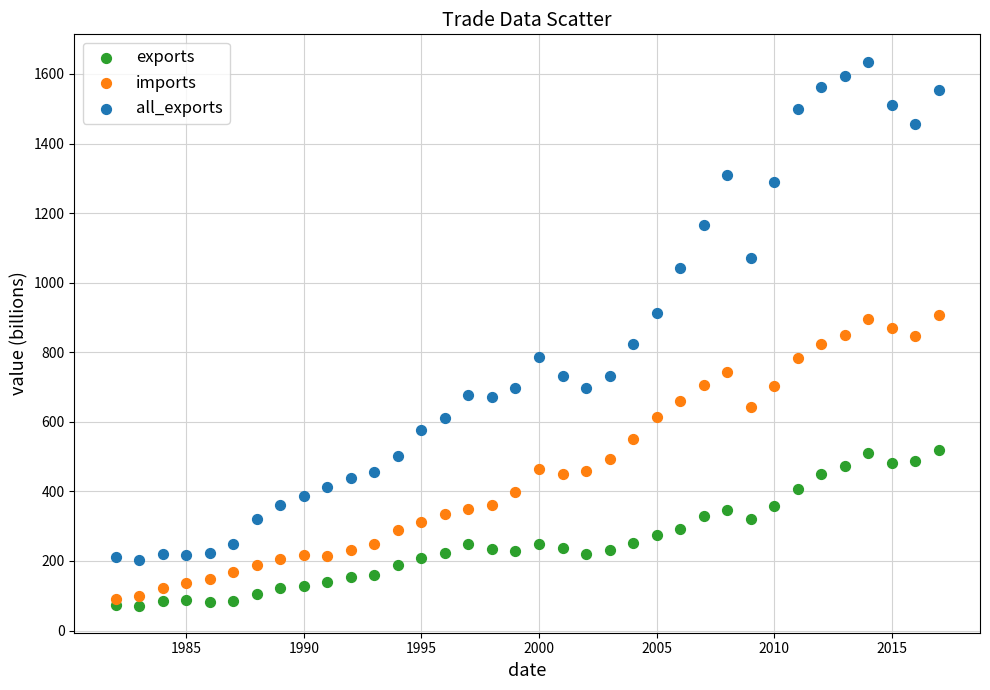

Across all data points, what is the range of Y values (max minus min)?

1563.6